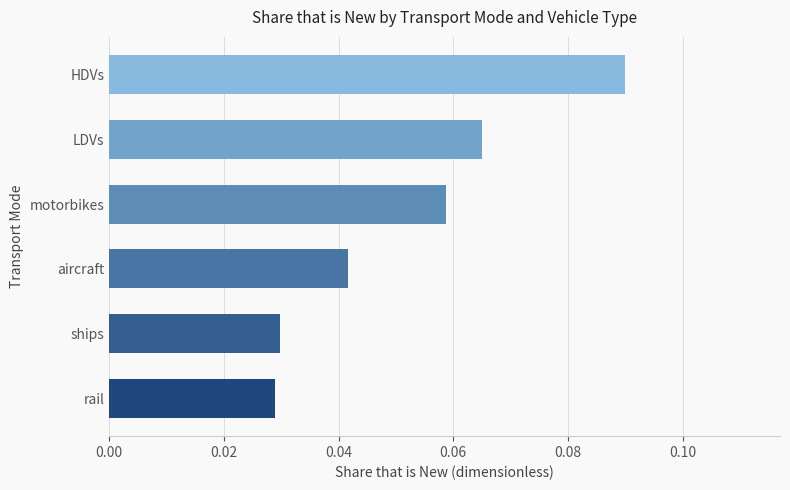

Between HDVs and ships, which is larger?

HDVs